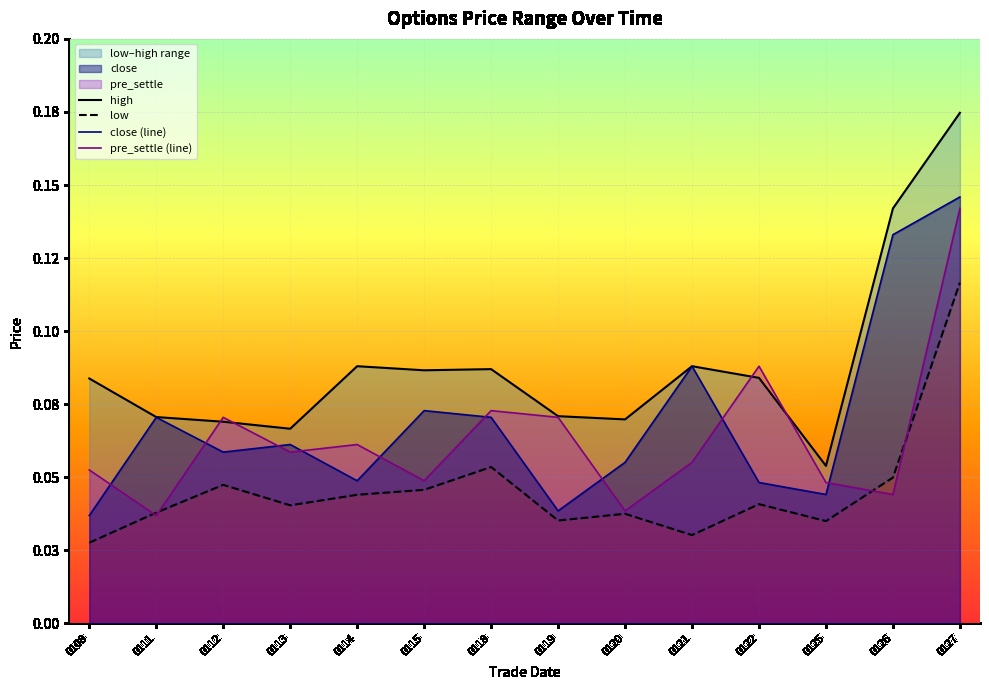

Rank the categories by low value from lowest to highest.

0108, 0121, 0125, 0119, 0120, 0111, 0113, 0122, 0114, 0115, 0112, 0126, 0118, 0127